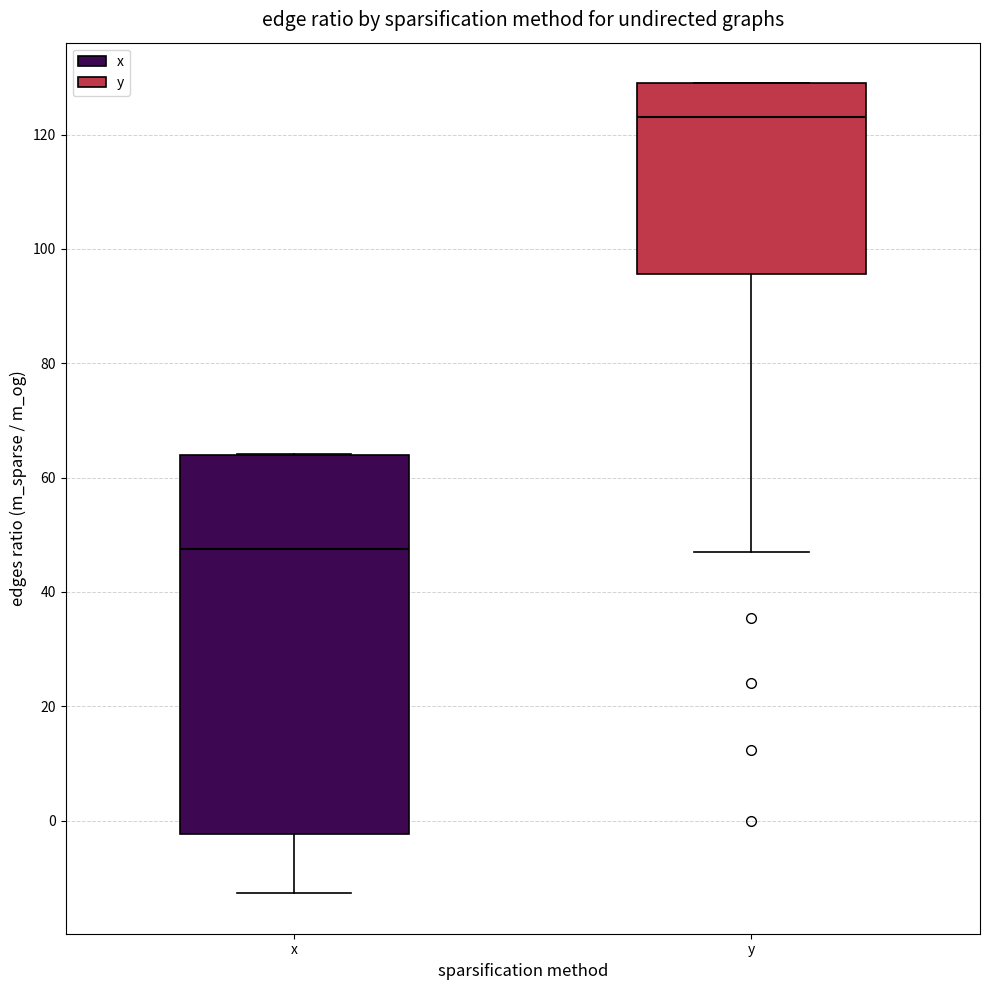

Reading left to right, read every box against the y-axis: the position of its median line, the range the box covers, and the ends of its whiskers. The values are not printed on the chart, so give them approximately, as read against the axis.

x: median 48, box -2 to 64, whiskers -12 to 64
y: median 124, box 96 to 130, whiskers 48 to 130